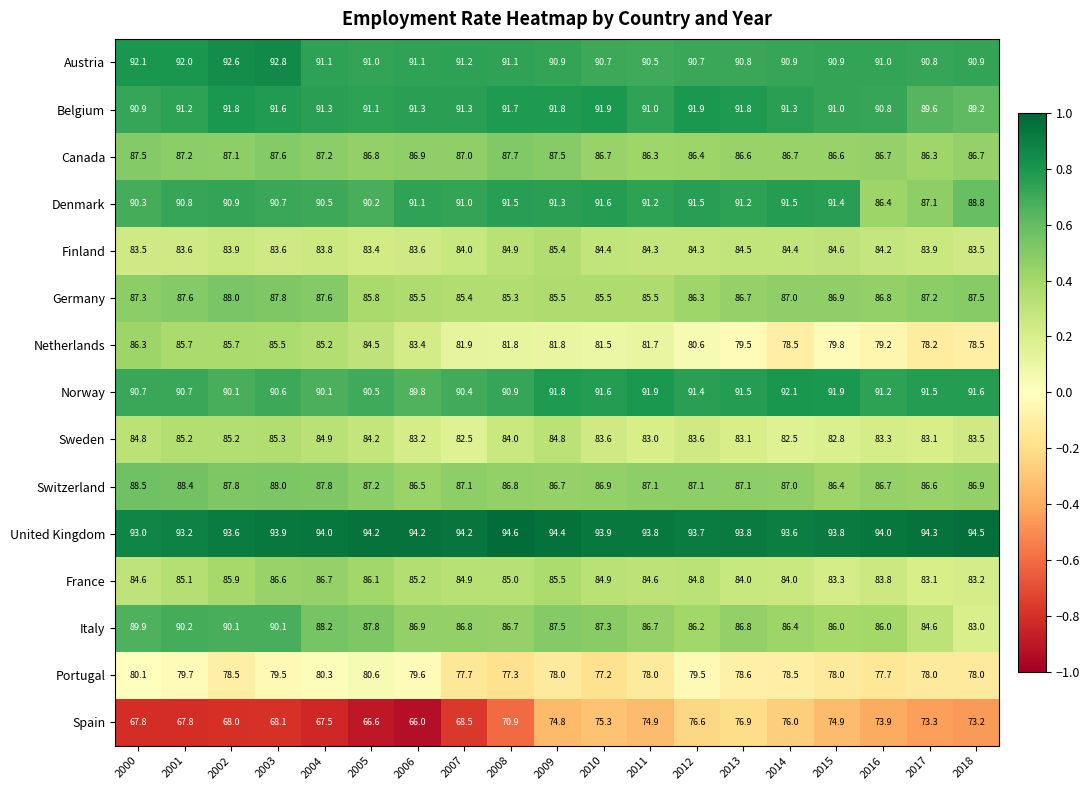

Is it true that Canada equals 86.7 at 2018?

True